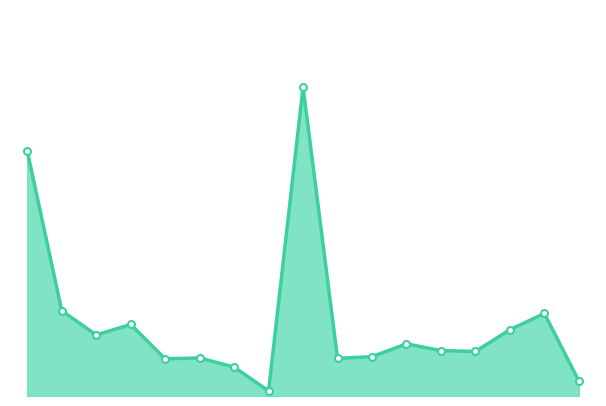

Reading right to left, transcribe all the data shown in this chart.

605619	3334524	2680294	1799044	1834114	2107802	1589347	1518040	12479061	204088	1166615	1538394	1502881	2890451	2466052	3448737	9904312